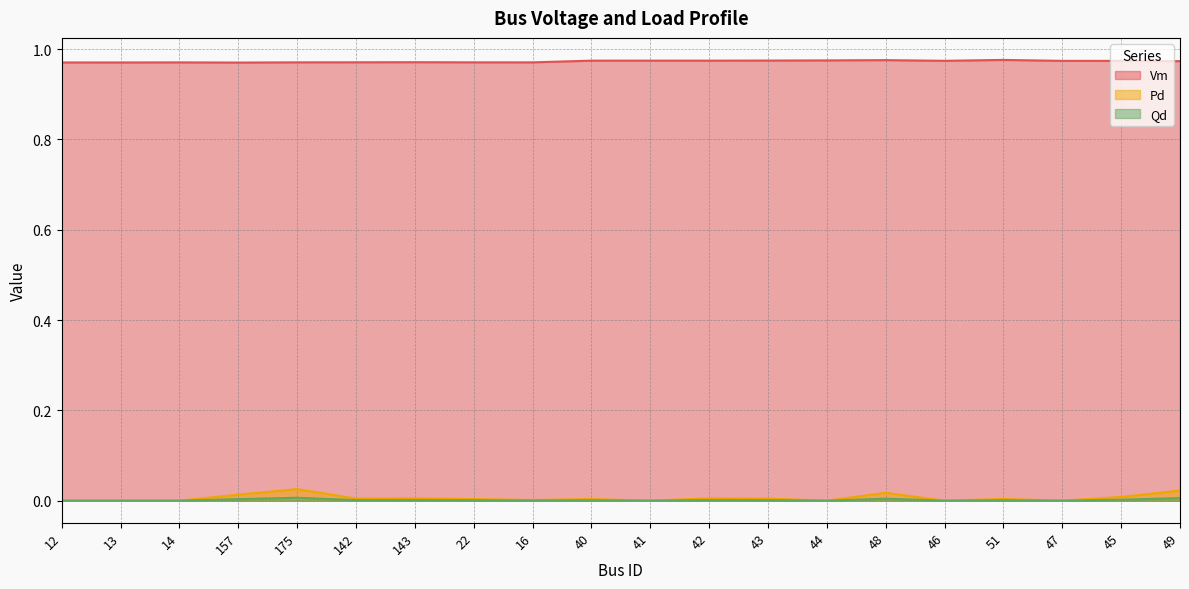

Which series has the widest spread of values?

Pd